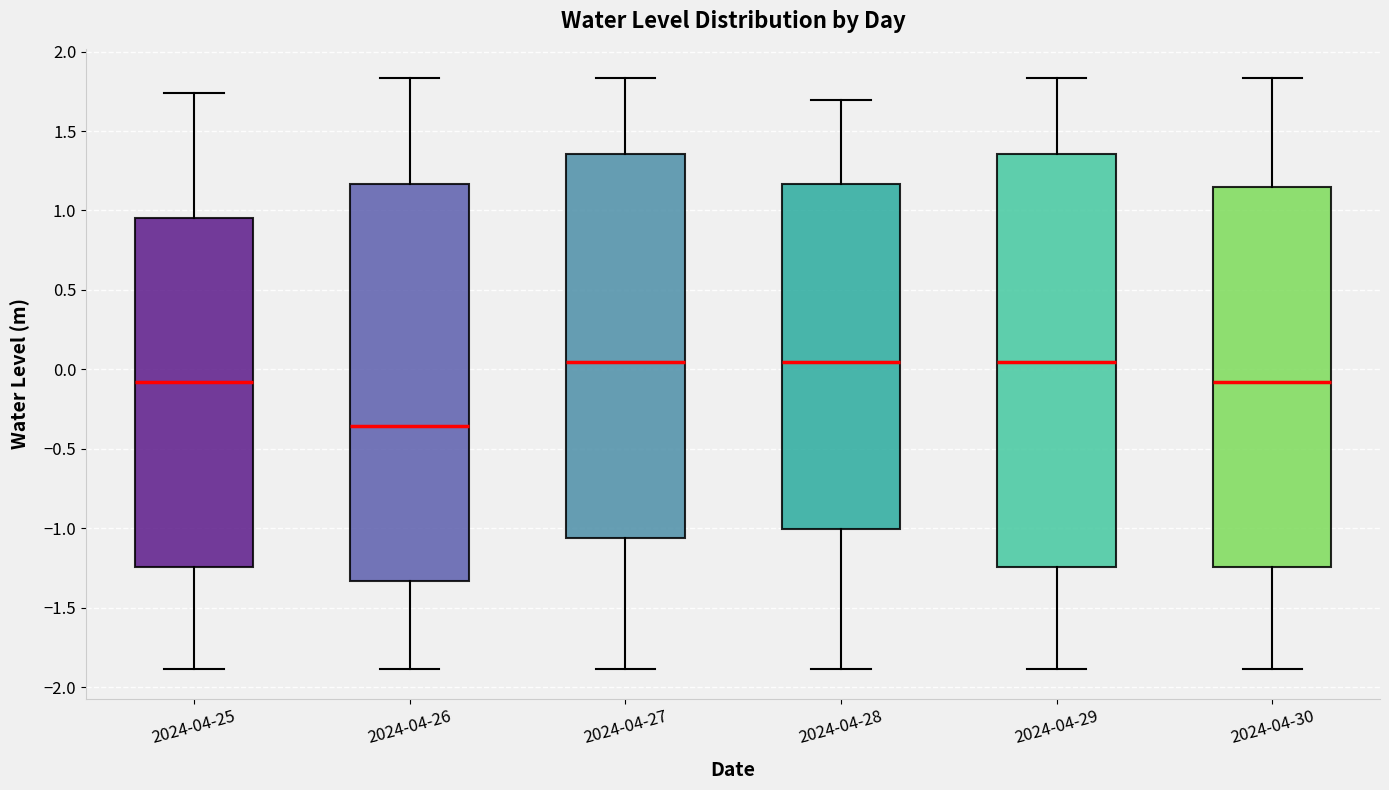

Reading left to right, read every box against the y-axis: the position of its median line, the range the box covers, and the ends of its whiskers. The values are not printed on the chart, so give them approximately, as read against the axis.

2024-04-25: median -0.10, box -1.25 to 0.95, whiskers -1.90 to 1.75
2024-04-26: median -0.35, box -1.35 to 1.15, whiskers -1.90 to 1.85
2024-04-27: median 0.05, box -1.05 to 1.35, whiskers -1.90 to 1.85
2024-04-28: median 0.05, box -1.00 to 1.15, whiskers -1.90 to 1.70
2024-04-29: median 0.05, box -1.25 to 1.35, whiskers -1.90 to 1.85
2024-04-30: median -0.10, box -1.25 to 1.15, whiskers -1.90 to 1.85